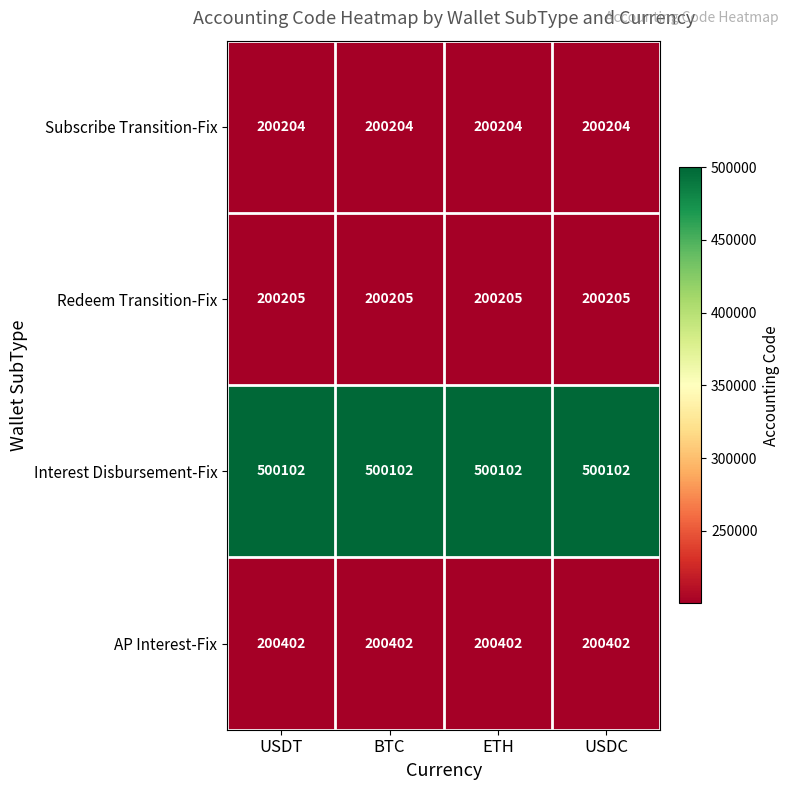

What is the sum of the AP Interest-Fix values at ETH and USDT?

400804